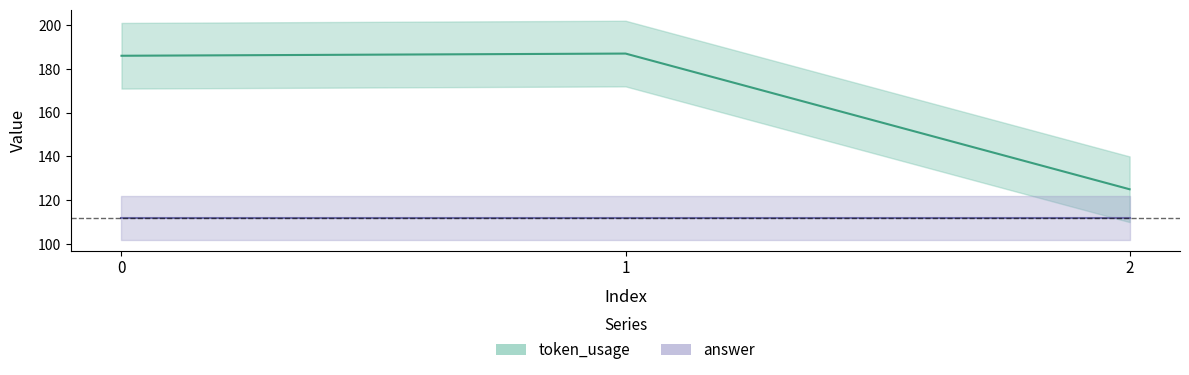

What is the average value?

166